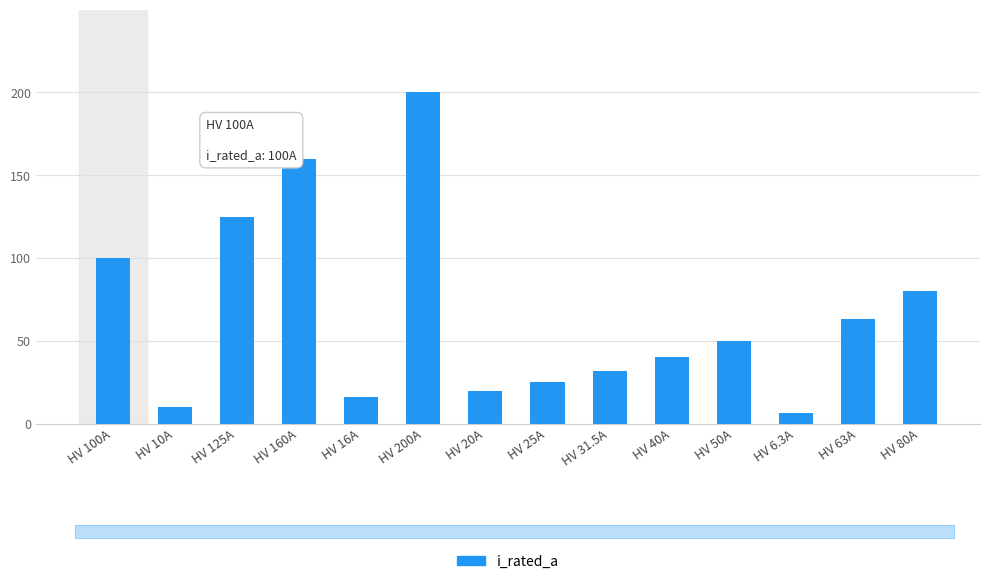

How many data points are less than 50?

7